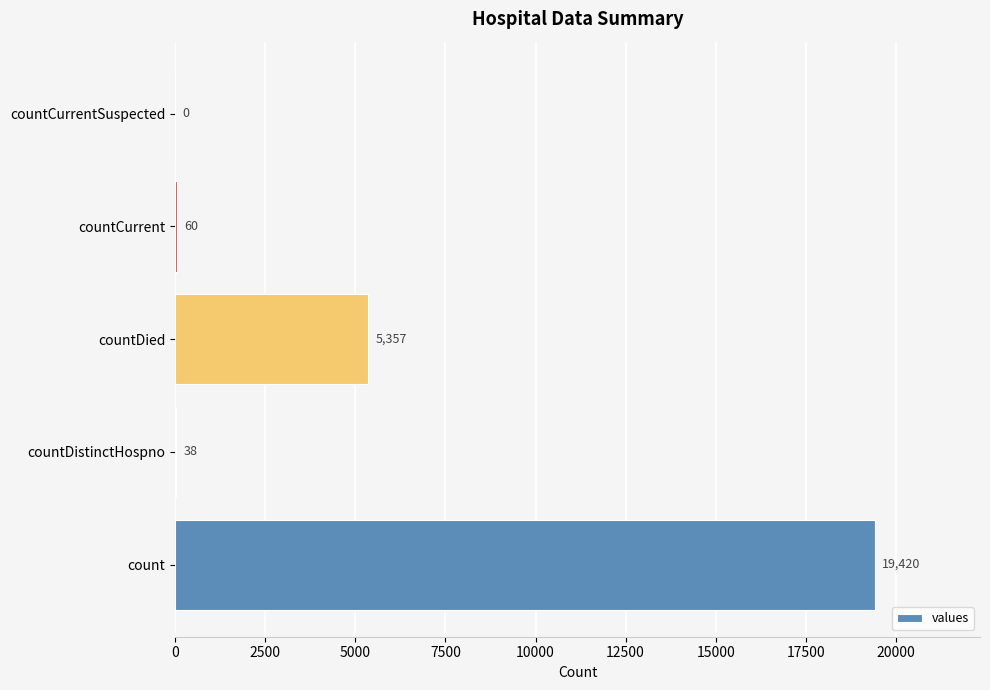

Reading top to bottom, what are all the values shown in this chart?

countCurrentSuspected=0	countCurrent=60	countDied=5357	countDistinctHospno=38	count=19420